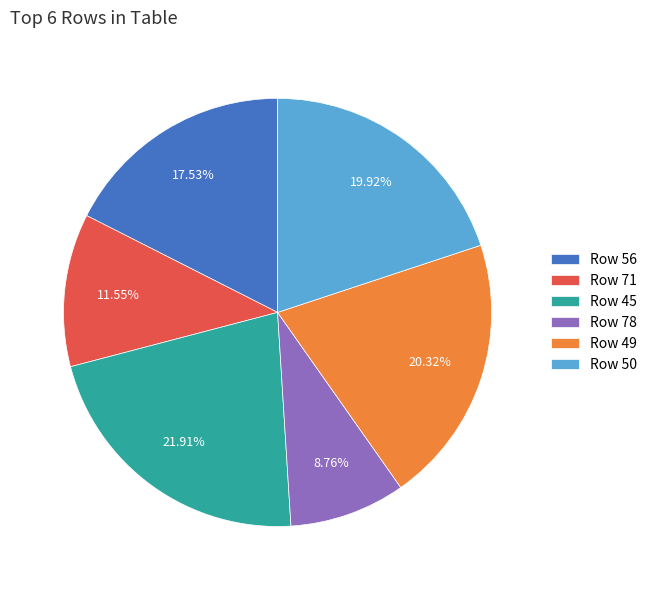

Does any single category account for the majority?

No